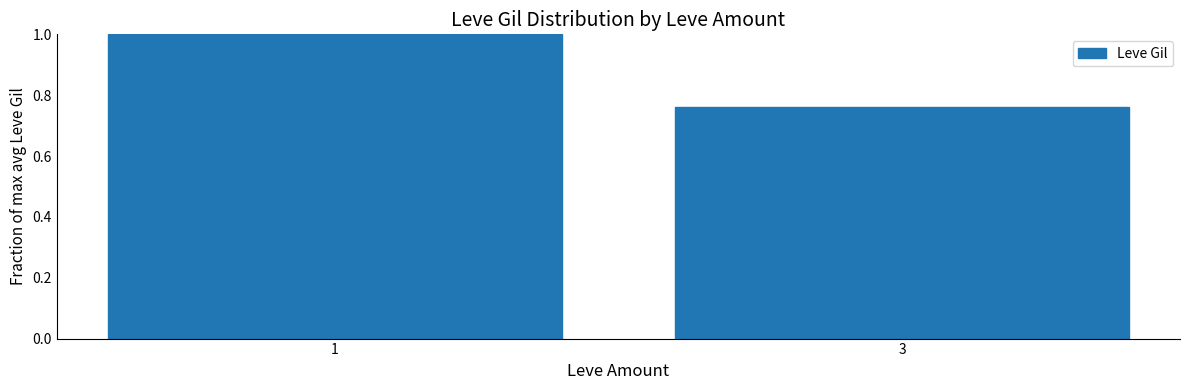

List the labels in order of value, smallest first.

3, 1